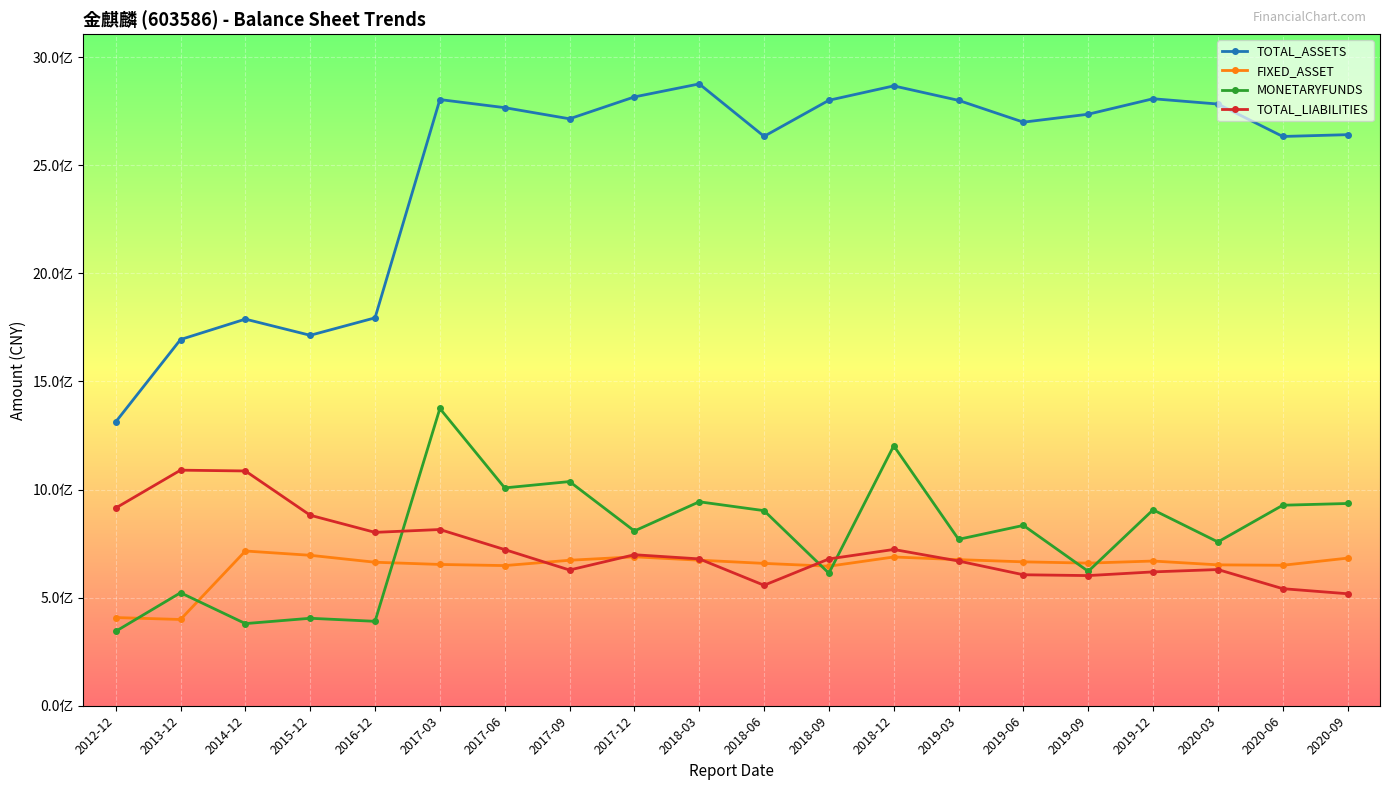

At 2018-03, list the series in order from smallest to largest.

FIXED_ASSET, TOTAL_LIABILITIES, MONETARYFUNDS, TOTAL_ASSETS